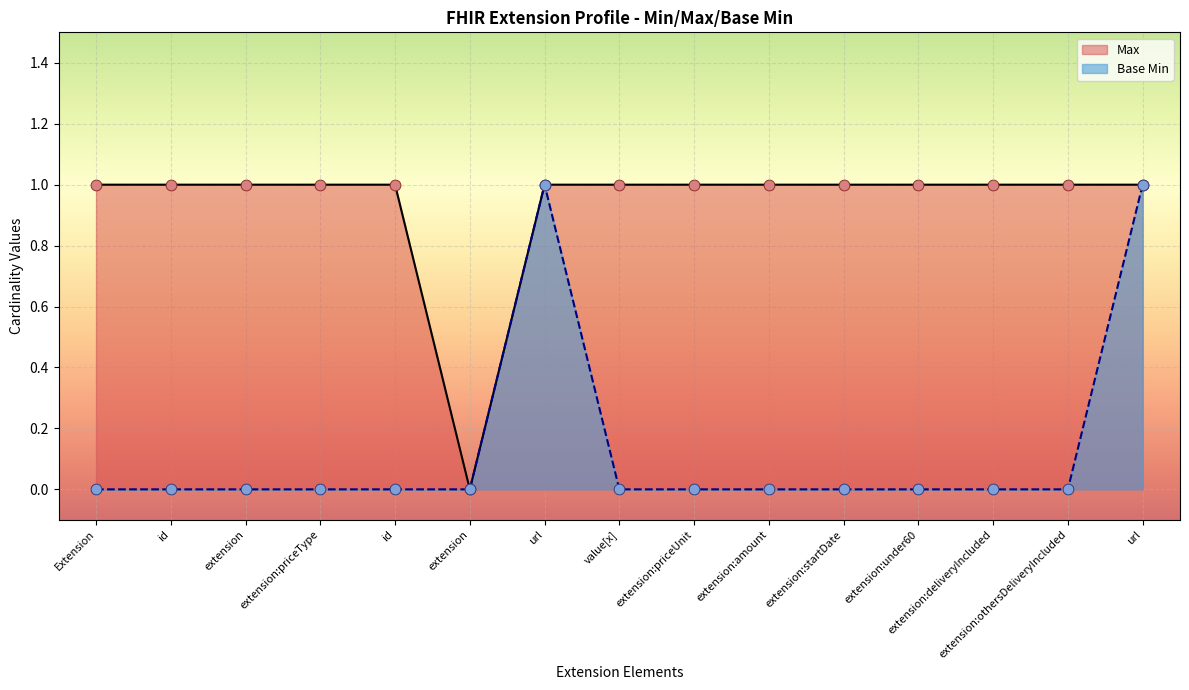

Which series has the widest spread of Y values?

Max